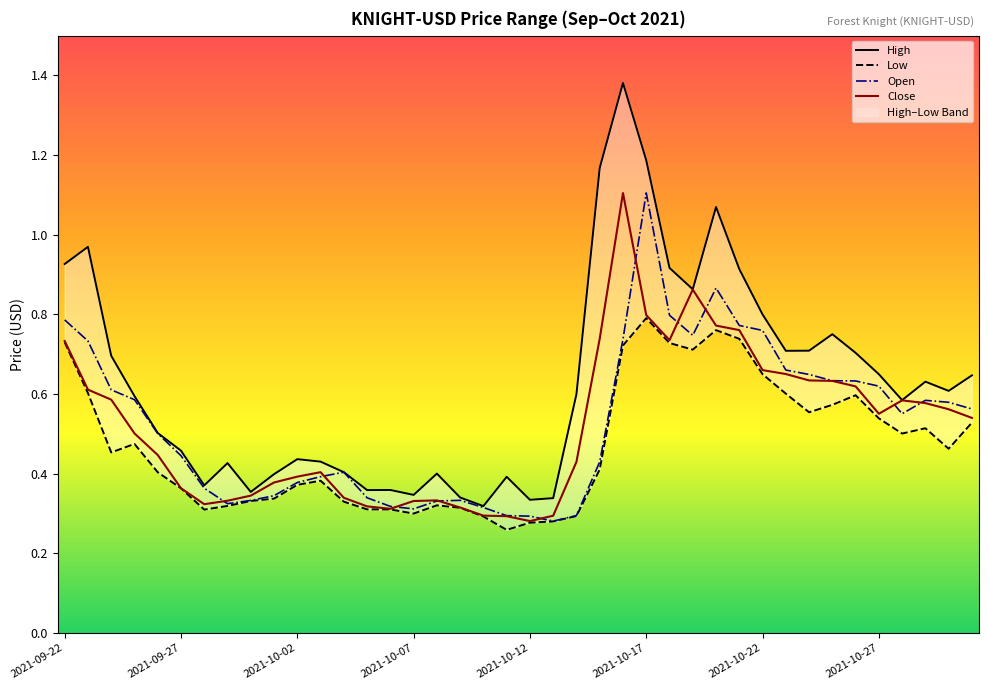

The Open series shows 0.2 at 2021-10-27. True or false?

False